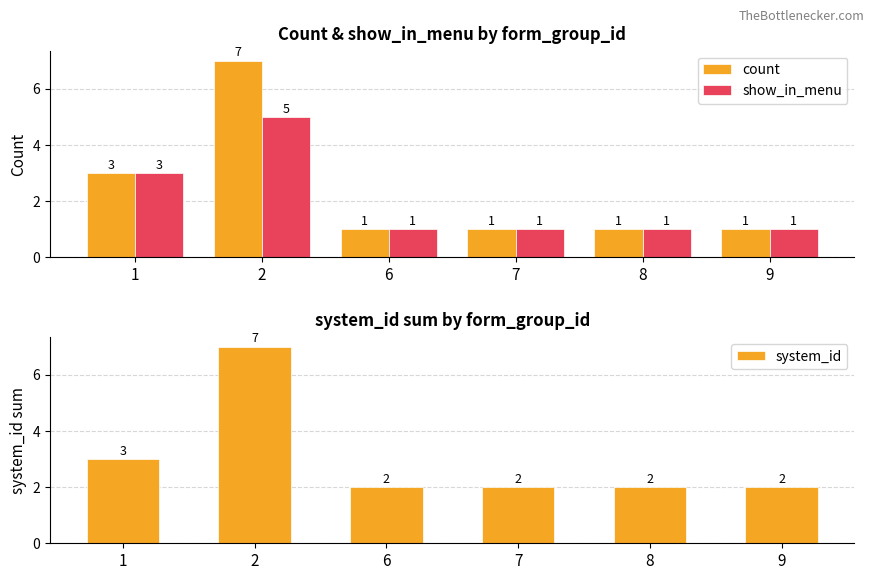

At which category is the sum across all series the highest?

2